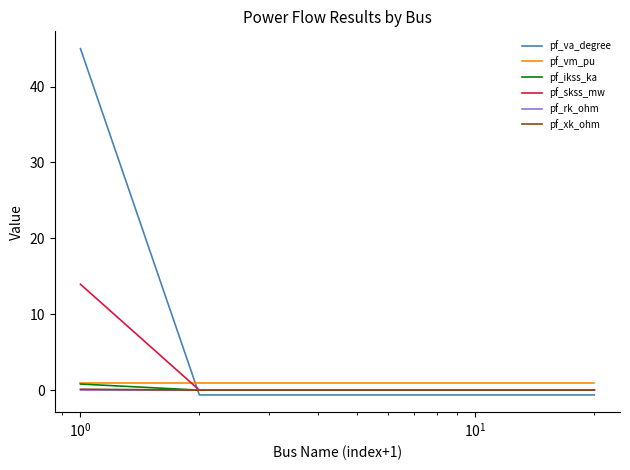

What are all the series names shown in the legend?

pf_va_degree, pf_vm_pu, pf_ikss_ka, pf_skss_mw, pf_rk_ohm, pf_xk_ohm